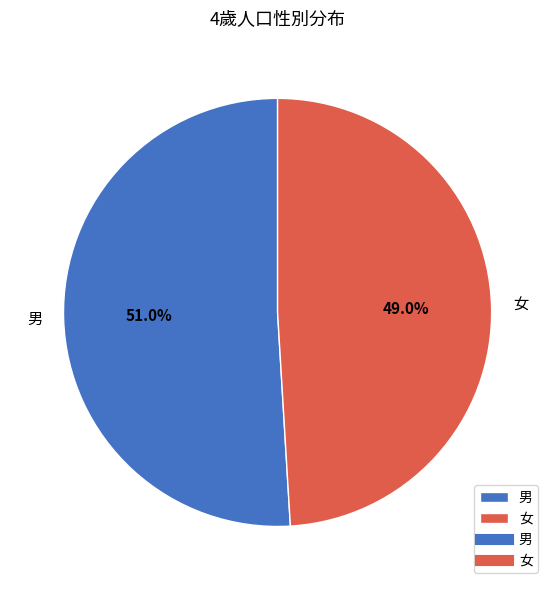

To the nearest percent, what is the difference between the 男 and 女 slice percentages?

2%